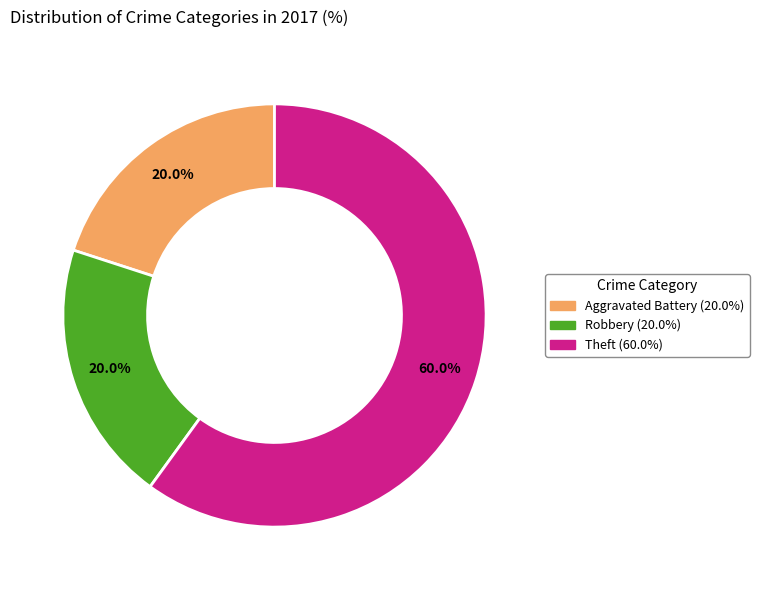

Does any single category account for the majority?

Yes